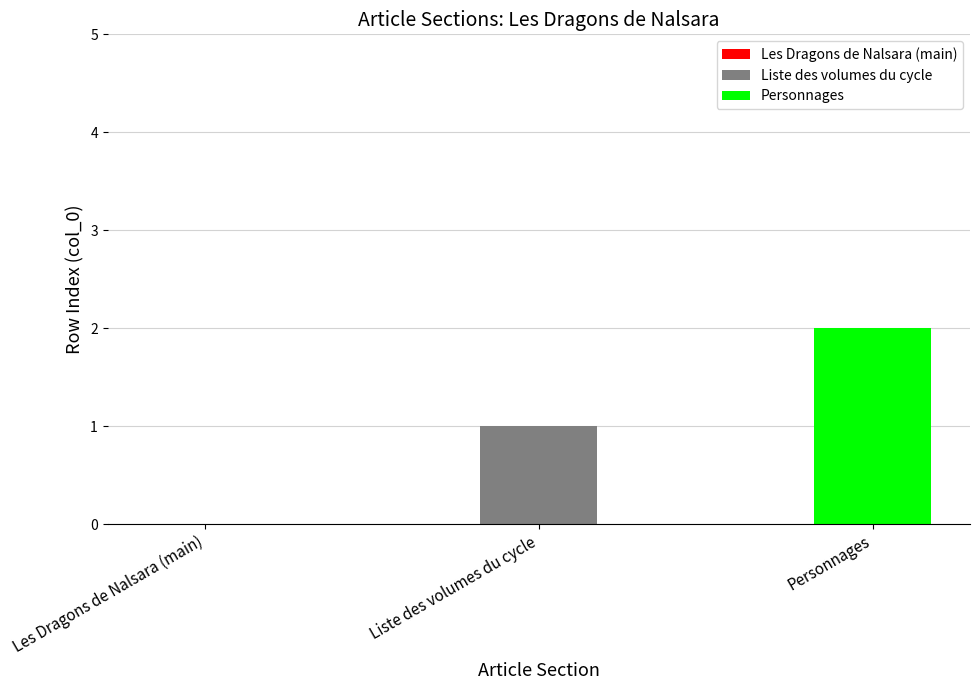

What is the difference between the maximum and second lowest values?

1